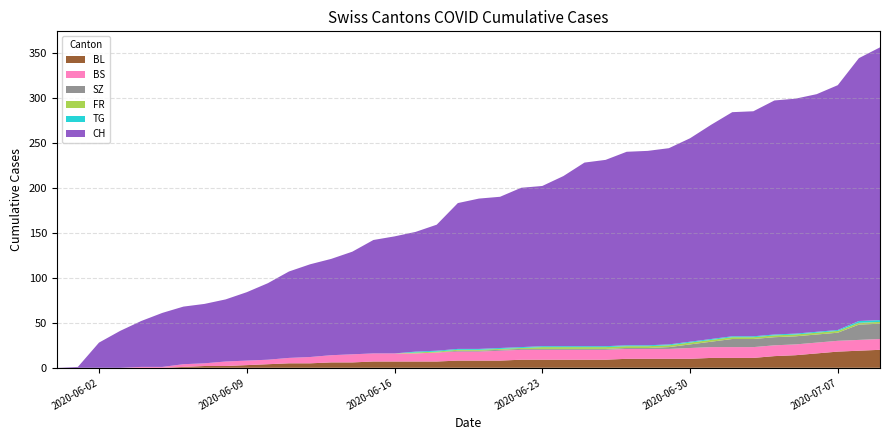

Reading right to left, list all the values displayed in this chart.

CH: 2020-07-09=303	2020-07-08=292	2020-07-07=272	2020-07-06=264	2020-07-05=261	2020-07-04=260	2020-07-03=250	2020-07-02=249	2020-07-01=238	2020-06-30=226	2020-06-29=218	2020-06-28=216	2020-06-27=215	2020-06-26=207	2020-06-25=204	2020-06-24=189	2020-06-23=178	2020-06-22=177	2020-06-21=168	2020-06-20=167	2020-06-19=162	2020-06-18=140	2020-06-17=133	2020-06-16=130	2020-06-15=126	2020-06-14=114	2020-06-13=107	2020-06-12=103	2020-06-11=96	2020-06-10=85	2020-06-09=76	2020-06-08=69	2020-06-07=66	2020-06-06=64	2020-06-05=60	2020-06-04=51	2020-06-03=41	2020-06-02=28	2020-06-01=1	2020-05-31=0
BL: 2020-07-09=20	2020-07-08=19	2020-07-07=18	2020-07-06=16	2020-07-05=14	2020-07-04=13	2020-07-03=11	2020-07-02=11	2020-07-01=11	2020-06-30=10	2020-06-29=10	2020-06-28=10	2020-06-27=10	2020-06-26=9	2020-06-25=9	2020-06-24=9	2020-06-23=9	2020-06-22=9	2020-06-21=8	2020-06-20=8	2020-06-19=8	2020-06-18=7	2020-06-17=7	2020-06-16=7	2020-06-15=7	2020-06-14=6	2020-06-13=6	2020-06-12=5	2020-06-11=5	2020-06-10=4	2020-06-09=3	2020-06-08=2	2020-06-07=2	2020-06-06=1	2020-06-05=0	2020-06-04=0	2020-06-03=0	2020-06-02=0	2020-06-01=0	2020-05-31=0
BS: 2020-07-09=12	2020-07-08=12	2020-07-07=12	2020-07-06=12	2020-07-05=12	2020-07-04=12	2020-07-03=12	2020-07-02=12	2020-07-01=12	2020-06-30=12	2020-06-29=11	2020-06-28=11	2020-06-27=11	2020-06-26=11	2020-06-25=11	2020-06-24=11	2020-06-23=11	2020-06-22=11	2020-06-21=11	2020-06-20=10	2020-06-19=10	2020-06-18=10	2020-06-17=9	2020-06-16=9	2020-06-15=9	2020-06-14=9	2020-06-13=8	2020-06-12=7	2020-06-11=6	2020-06-10=5	2020-06-09=5	2020-06-08=5	2020-06-07=3	2020-06-06=3	2020-06-05=1	2020-06-04=1	2020-06-03=0	2020-06-02=0	2020-06-01=0	2020-05-31=0
SZ: 2020-07-09=17	2020-07-08=17	2020-07-07=9	2020-07-06=9	2020-07-05=9	2020-07-04=9	2020-07-03=9	2020-07-02=9	2020-07-01=6	2020-06-30=4	2020-06-29=2	2020-06-28=1	2020-06-27=1	2020-06-26=1	2020-06-25=1	2020-06-24=1	2020-06-23=1	2020-06-22=1	2020-06-21=1	2020-06-20=1	2020-06-19=1	2020-06-18=0	2020-06-17=0	2020-06-16=0	2020-06-15=0	2020-06-14=0	2020-06-13=0	2020-06-12=0	2020-06-11=0	2020-06-10=0	2020-06-09=0	2020-06-08=0	2020-06-07=0	2020-06-06=0	2020-06-05=0	2020-06-04=0	2020-06-03=0	2020-06-02=0	2020-06-01=0	2020-05-31=0
FR: 2020-07-09=2	2020-07-08=2	2020-07-07=2	2020-07-06=2	2020-07-05=2	2020-07-04=2	2020-07-03=2	2020-07-02=2	2020-07-01=2	2020-06-30=2	2020-06-29=2	2020-06-28=2	2020-06-27=2	2020-06-26=2	2020-06-25=2	2020-06-24=2	2020-06-23=2	2020-06-22=1	2020-06-21=1	2020-06-20=1	2020-06-19=1	2020-06-18=1	2020-06-17=1	2020-06-16=0	2020-06-15=0	2020-06-14=0	2020-06-13=0	2020-06-12=0	2020-06-11=0	2020-06-10=0	2020-06-09=0	2020-06-08=0	2020-06-07=0	2020-06-06=0	2020-06-05=0	2020-06-04=0	2020-06-03=0	2020-06-02=0	2020-06-01=0	2020-05-31=0
TG: 2020-07-09=2	2020-07-08=2	2020-07-07=1	2020-07-06=1	2020-07-05=1	2020-07-04=1	2020-07-03=1	2020-07-02=1	2020-07-01=1	2020-06-30=1	2020-06-29=1	2020-06-28=1	2020-06-27=1	2020-06-26=1	2020-06-25=1	2020-06-24=1	2020-06-23=1	2020-06-22=1	2020-06-21=1	2020-06-20=1	2020-06-19=1	2020-06-18=1	2020-06-17=1	2020-06-16=0	2020-06-15=0	2020-06-14=0	2020-06-13=0	2020-06-12=0	2020-06-11=0	2020-06-10=0	2020-06-09=0	2020-06-08=0	2020-06-07=0	2020-06-06=0	2020-06-05=0	2020-06-04=0	2020-06-03=0	2020-06-02=0	2020-06-01=0	2020-05-31=0